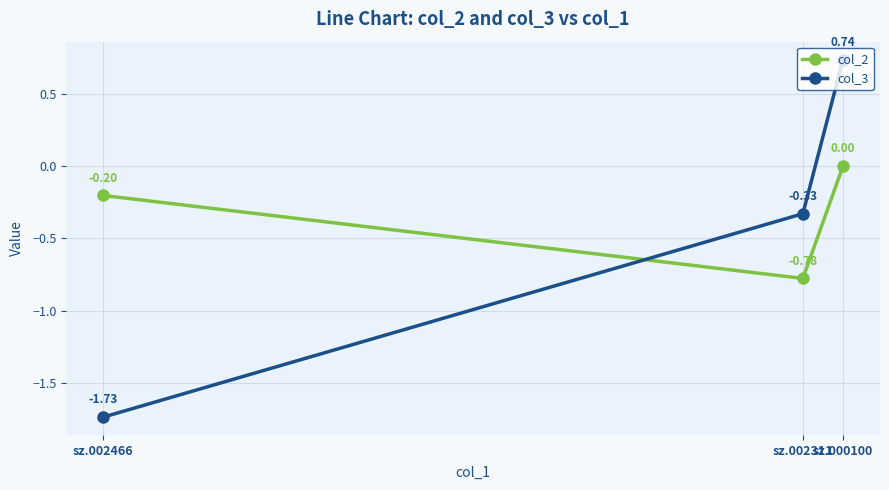

What are all the series names shown in the legend?

col_2, col_3